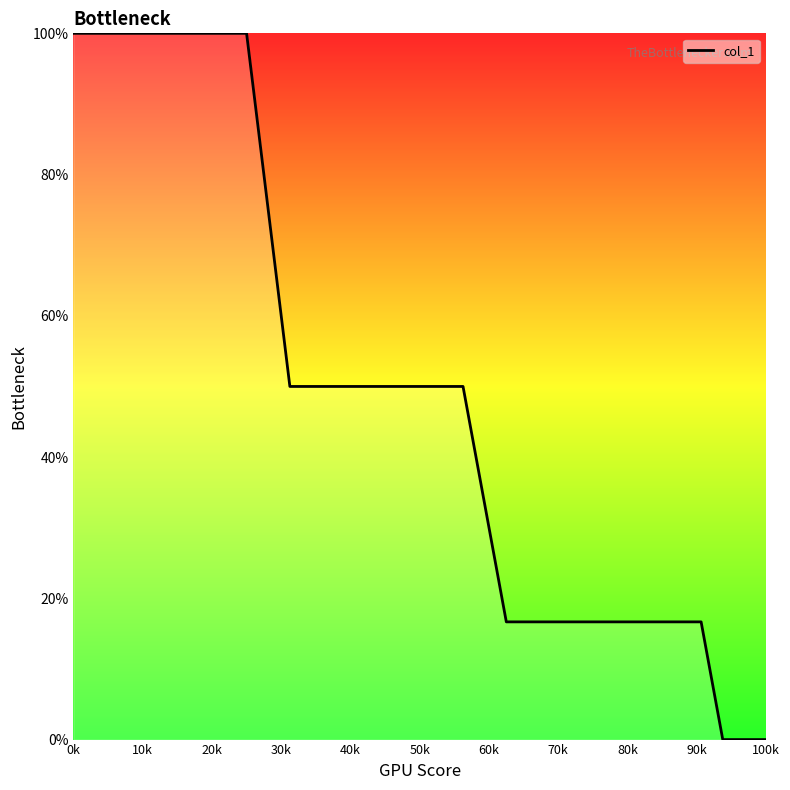

Reading left to right, extract all data points from this chart.

100.0	100.0	100.0	100.0	100.0	100.0	100.0	100.0	50.0	50.0	50.0	50.0	50.0	50.0	50.0	50.0	16.7	16.7	16.7	16.7	16.7	16.7	16.7	16.7	16.7	16.7	0.0	0.0	0.0